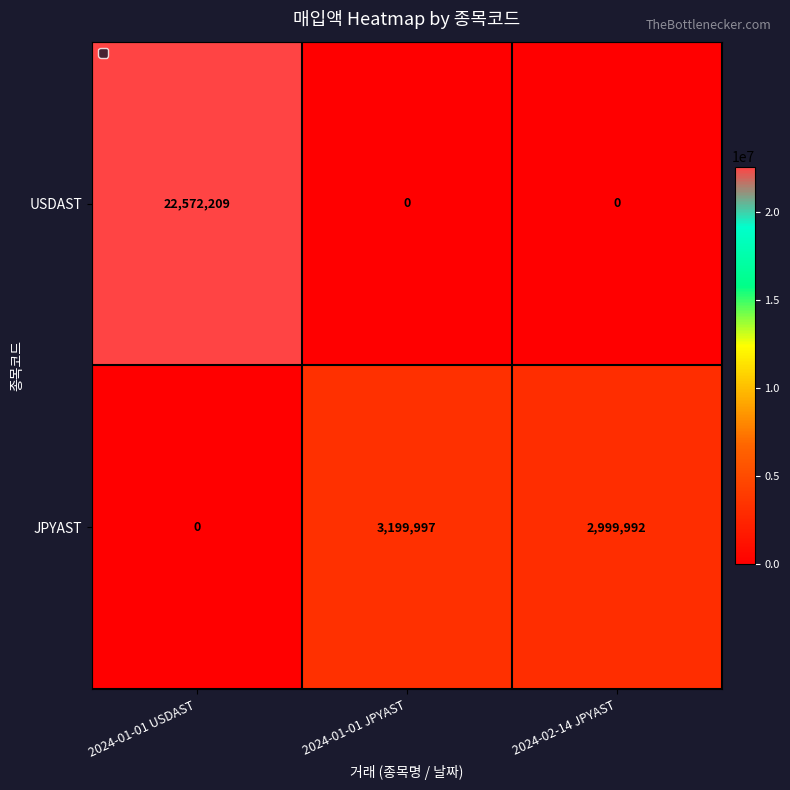

What is the sum of all USDAST values?

22572209